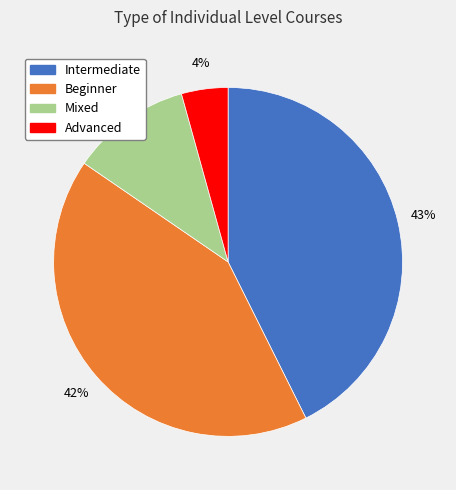

Rank the categories by value from highest to lowest.

Intermediate, Beginner, Mixed, Advanced